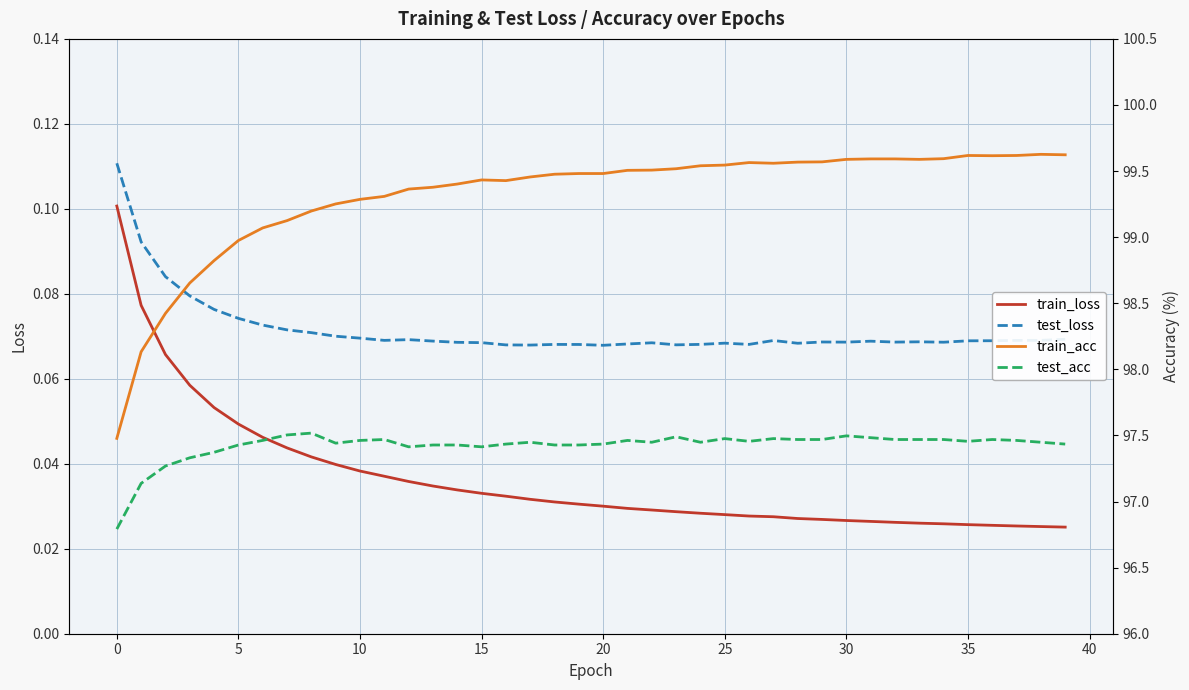

True or false: train_loss and test_loss cross at least once.

False